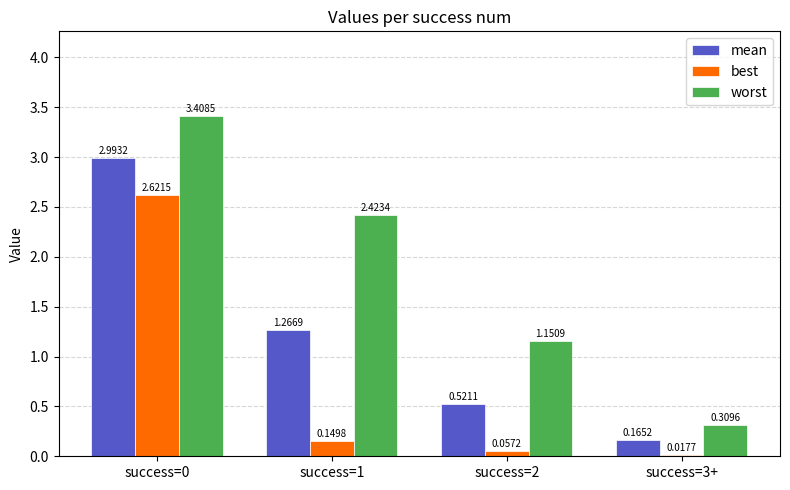

What is the label of the 4th bar from the left?

success=3+